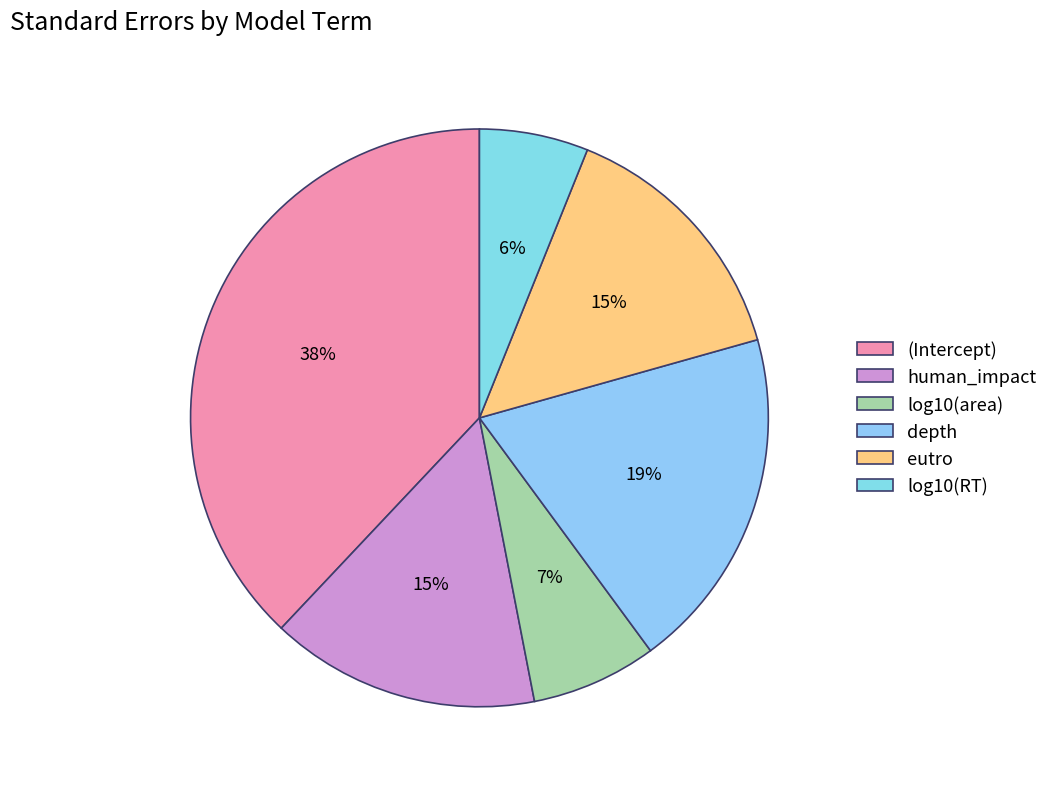

What percentage do log10(area) and human_impact together represent?

22.1%